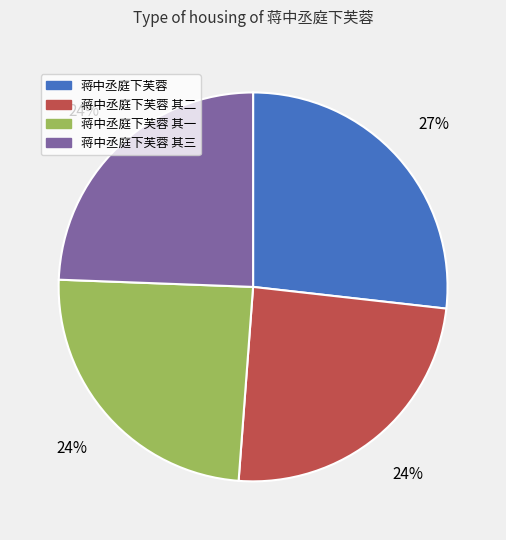

To the nearest percent, what portion does 蒋中丞庭下芙蓉 其三 represent?

24%